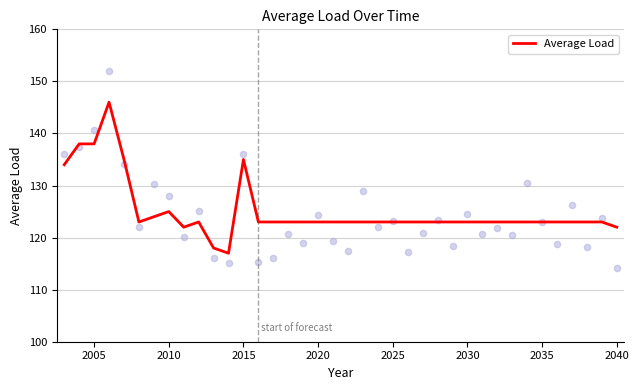

What is the maximum value for Average Load?

146